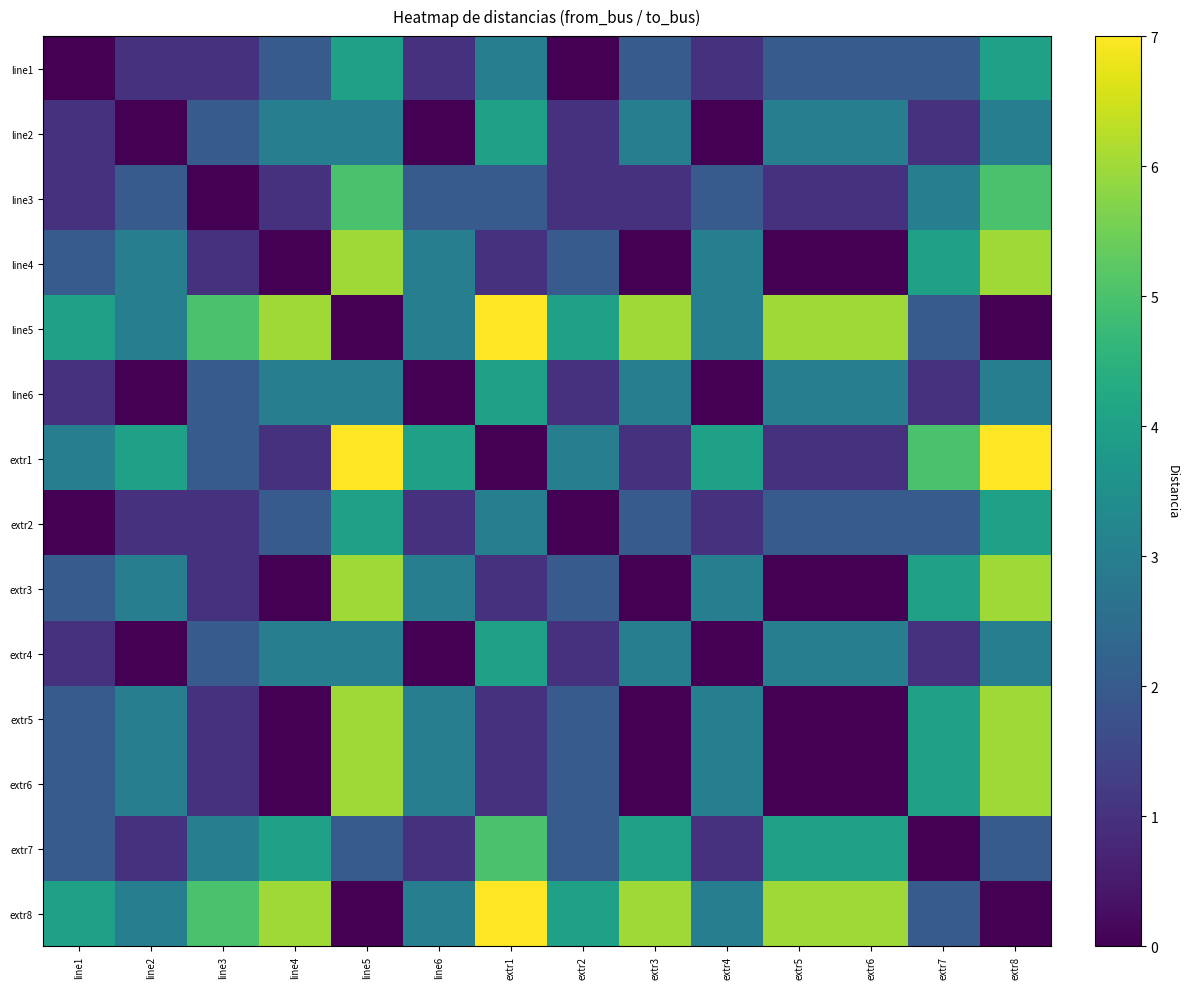

At which category is the sum across all series the highest?

line5